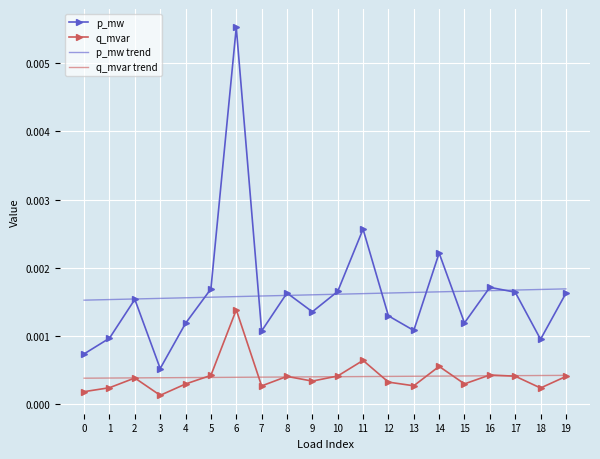

True or false: p_mw trend and q_mvar trend cross at least once.

False